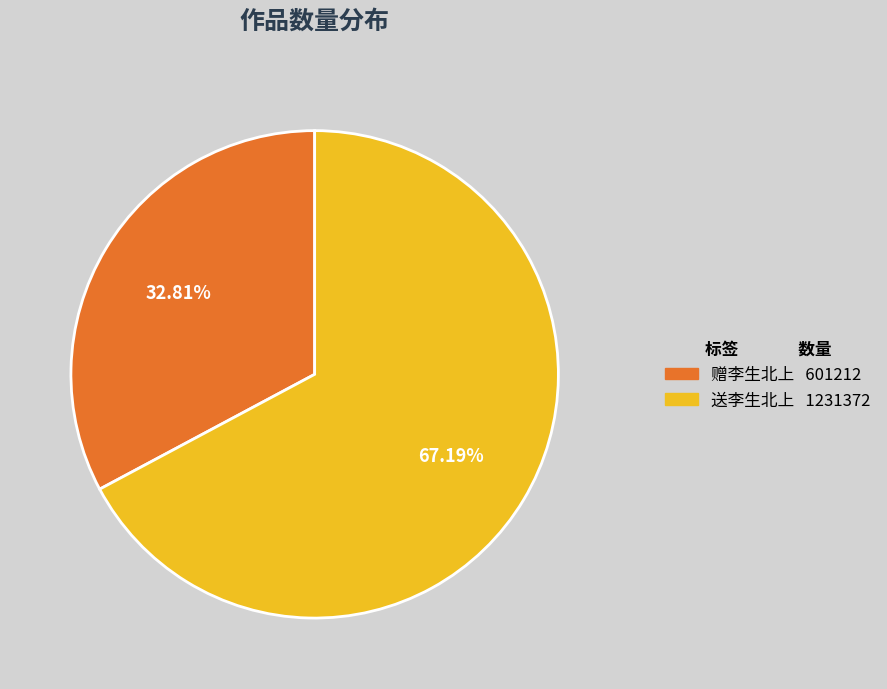

Which category accounts for the majority?

送李生北上